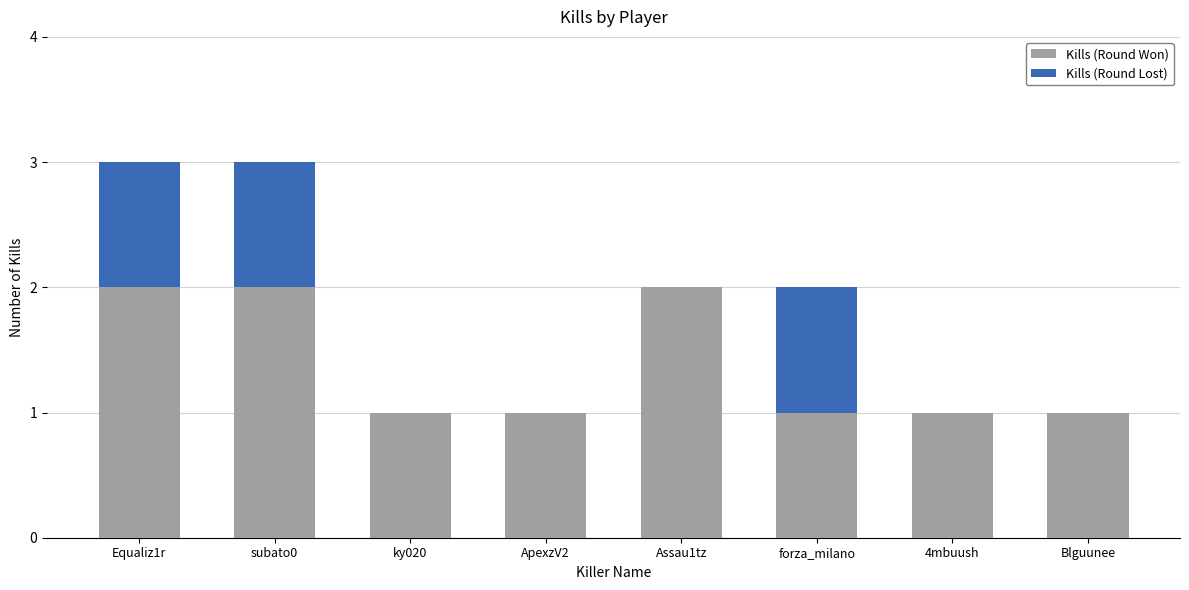

What is the sum of all Kills (Round Won) values?

11